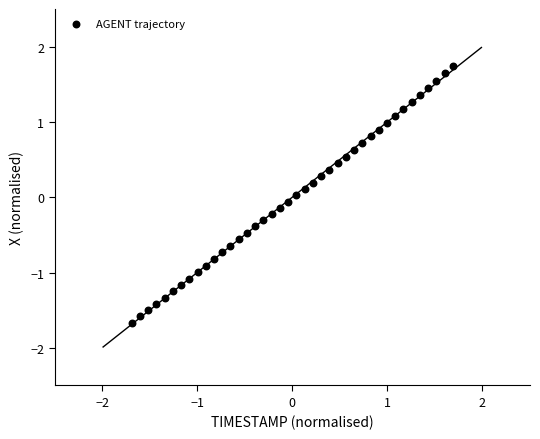

What is the range of X values (max minus min)?

3.4